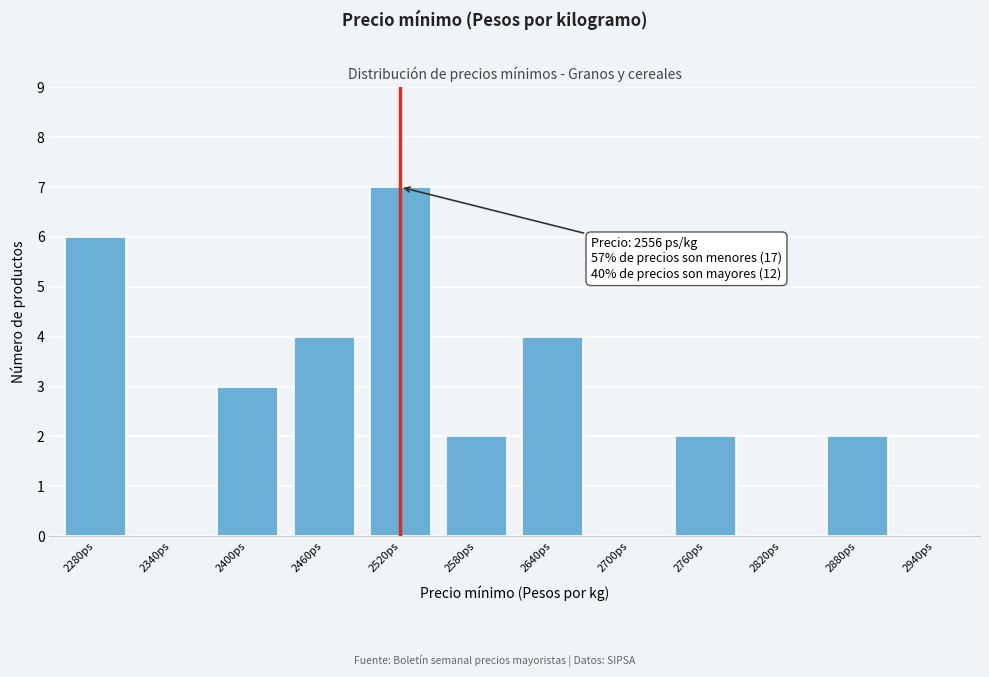

Reading left to right, extract all data points from this chart.

2280ps=6	2340ps=0	2400ps=3	2460ps=4	2520ps=7	2580ps=2	2640ps=4	2700ps=0	2760ps=2	2820ps=0	2880ps=2	2940ps=0